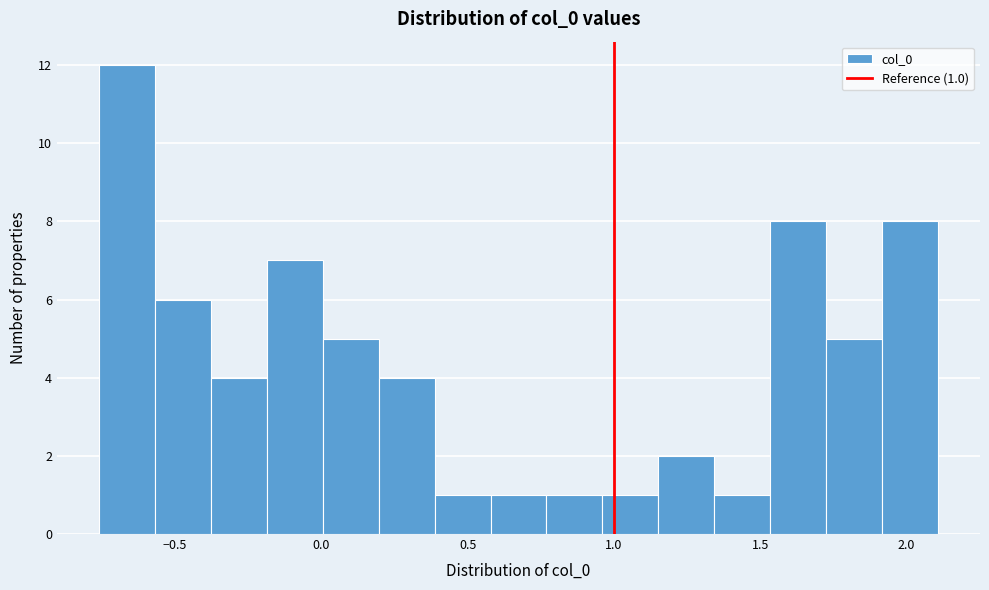

Around what value on the x-axis is the tallest bar? Give the approximate position of its centre, as read against the axis.

-0.65